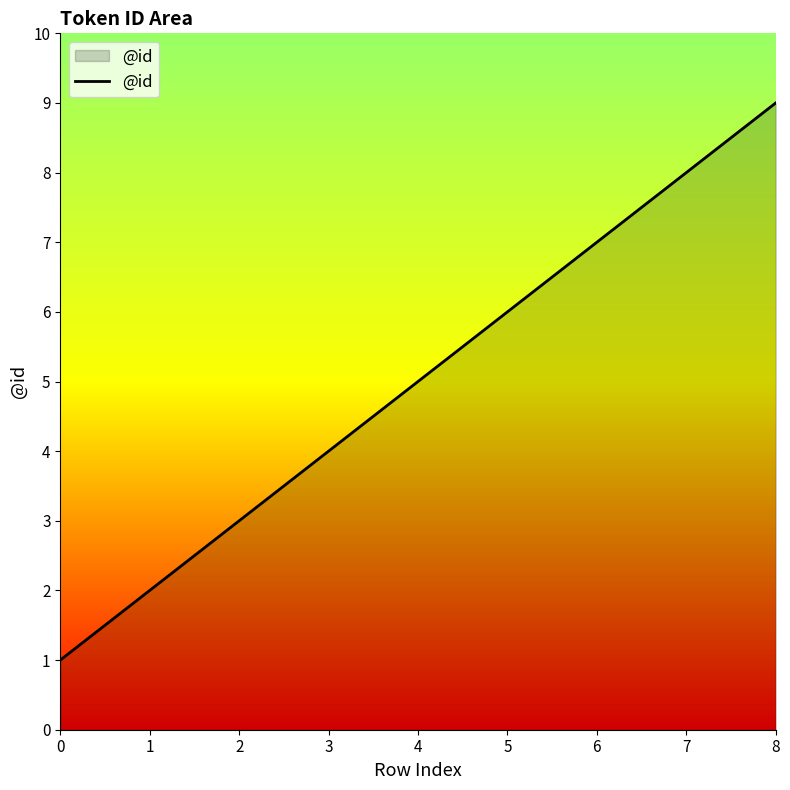

Is it true that the value at 4 is 5?

True